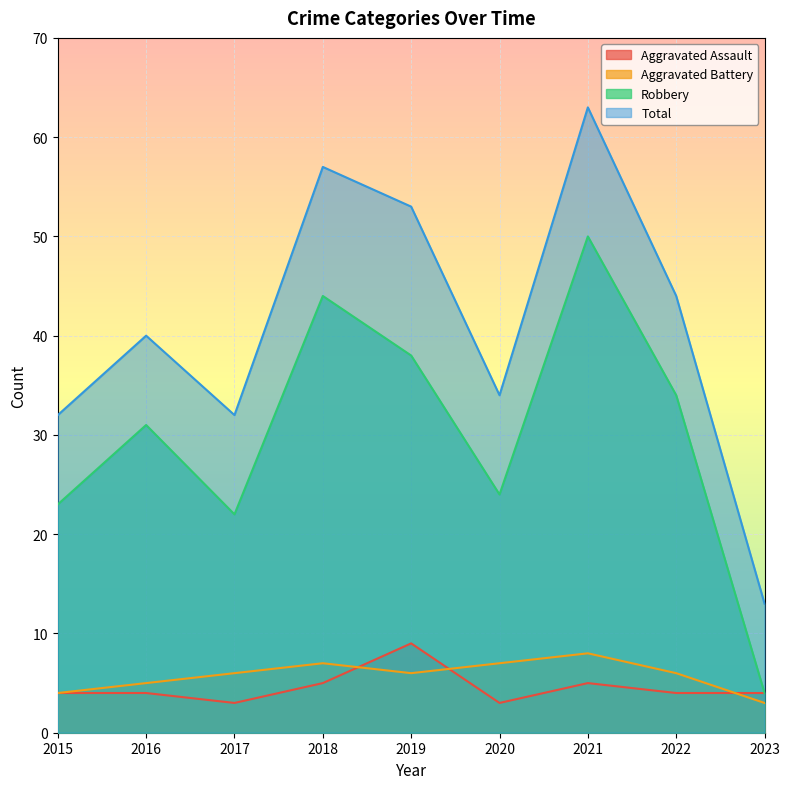

Which series has the largest total across all categories?

Total